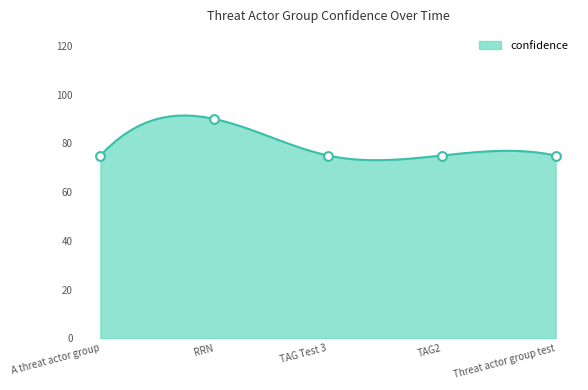

What is the change in value from A threat actor group to RRN?

+15